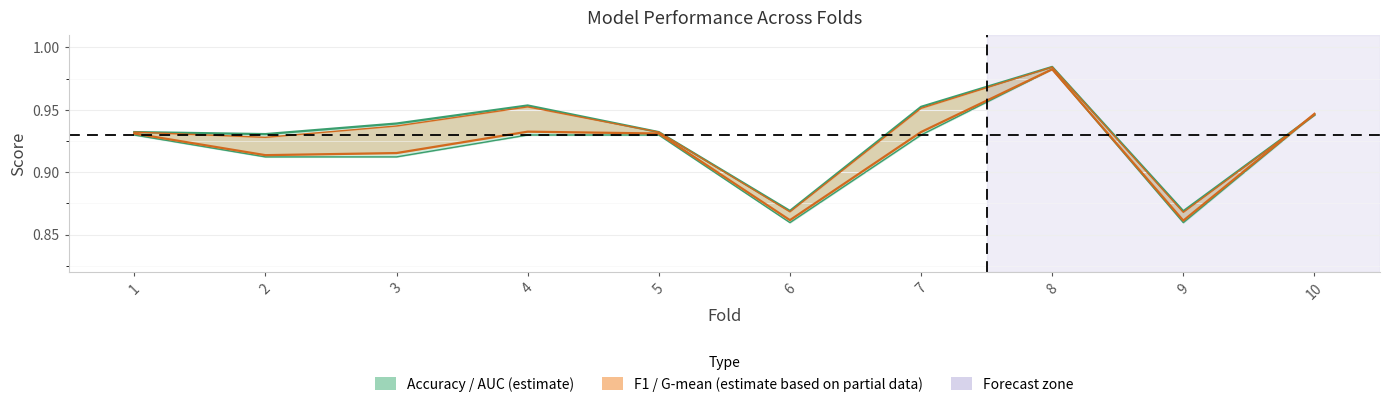

Between 10 and 4, which is larger?

4